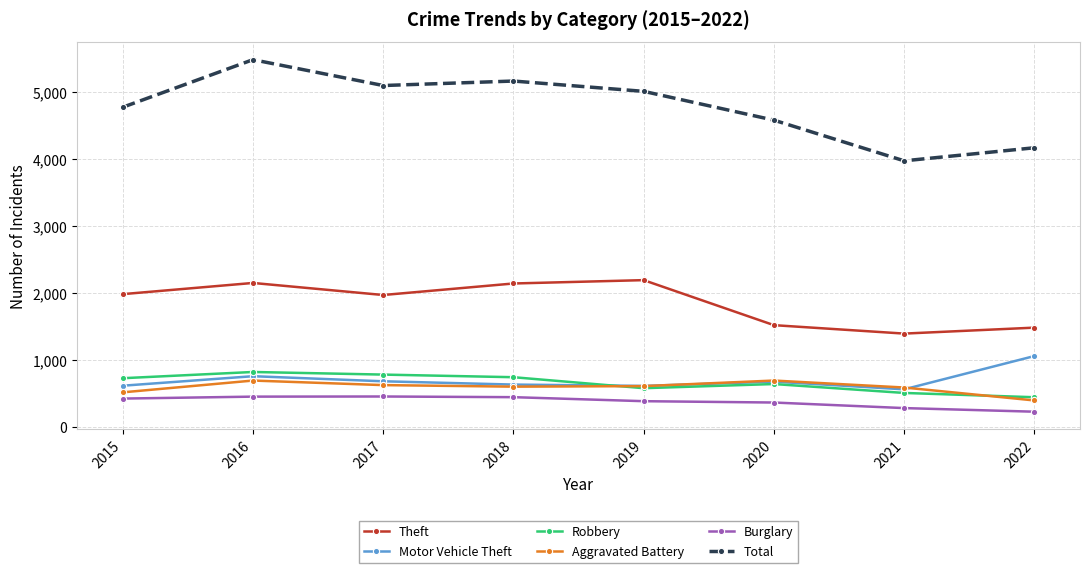

Which series has the widest spread of values?

Total